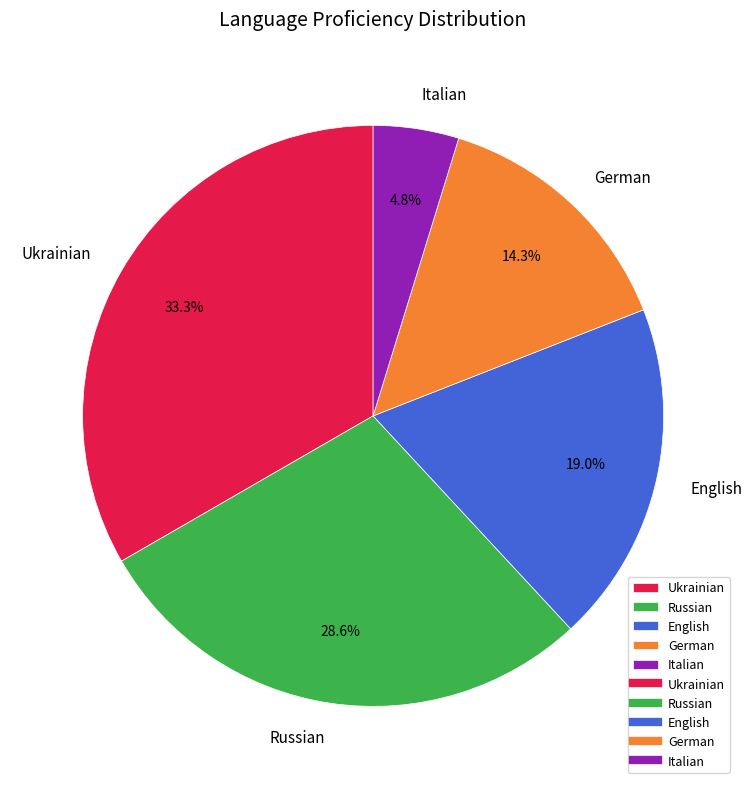

Between Italian and German, which is larger?

German